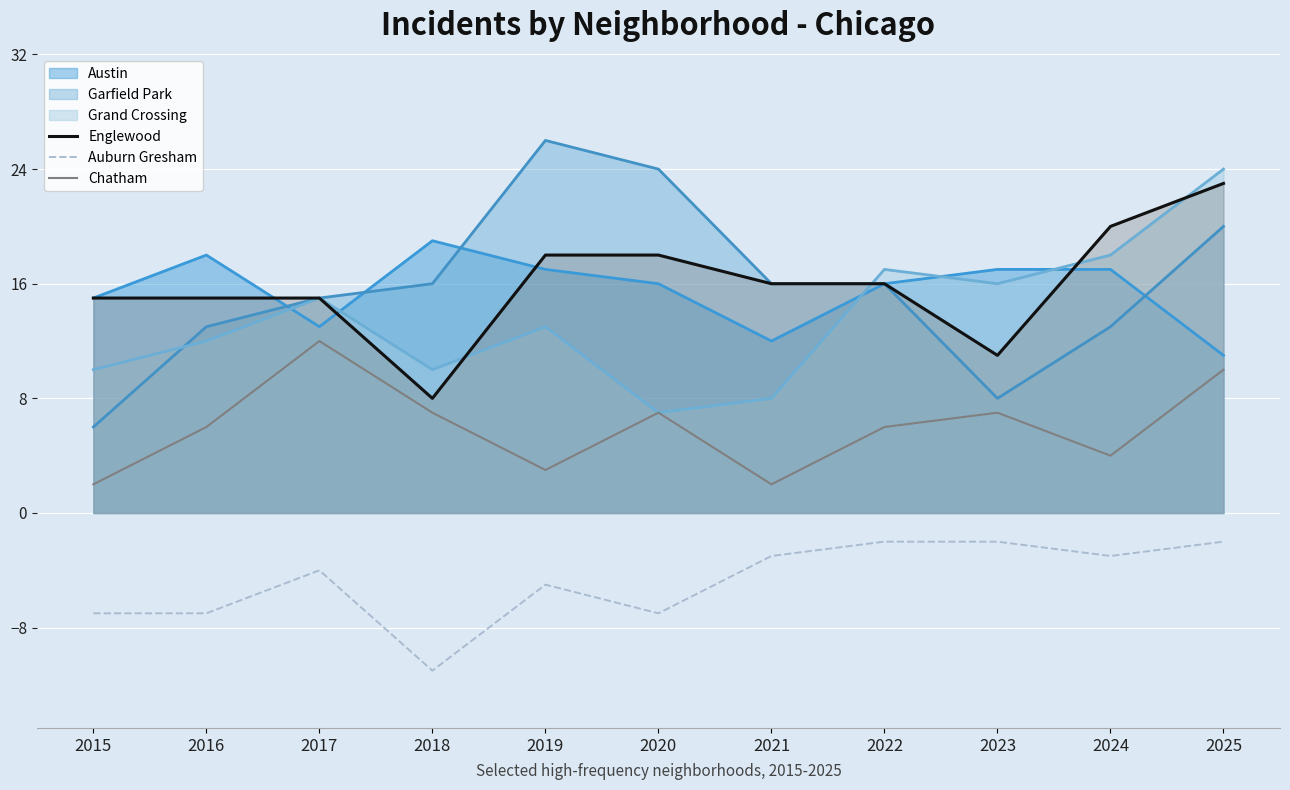

What is the minimum value for Englewood?

8